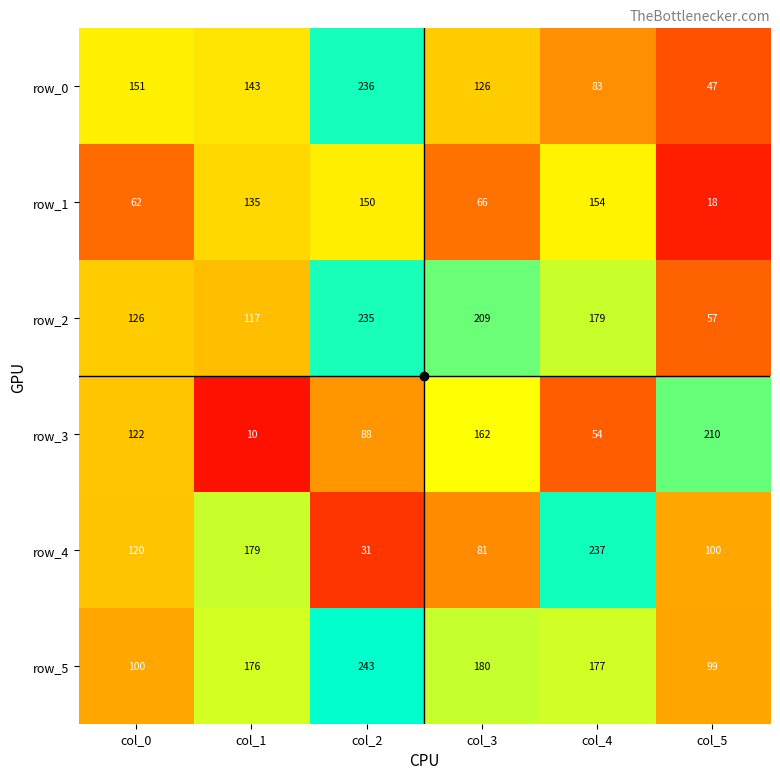

Which series has the widest spread of values?

row_4